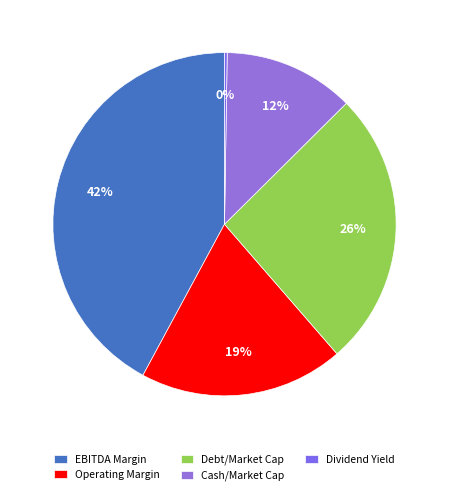

To the nearest percent, what is the average slice percentage?

20%